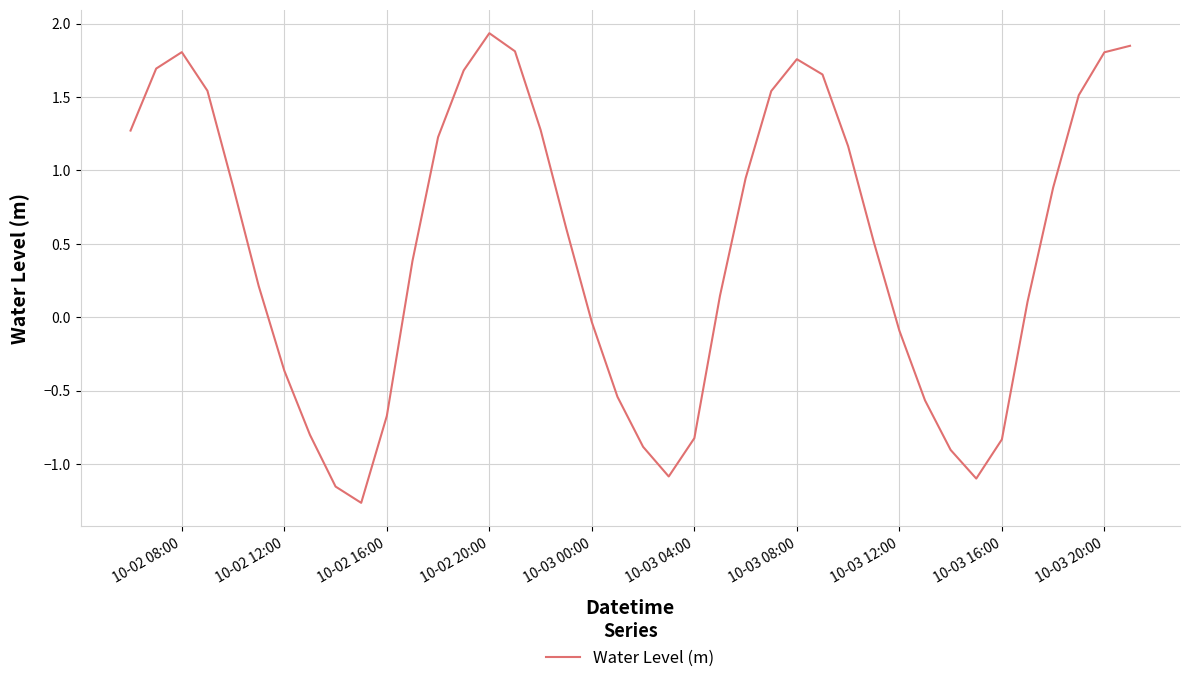

Count the number of values greater than 0.

25